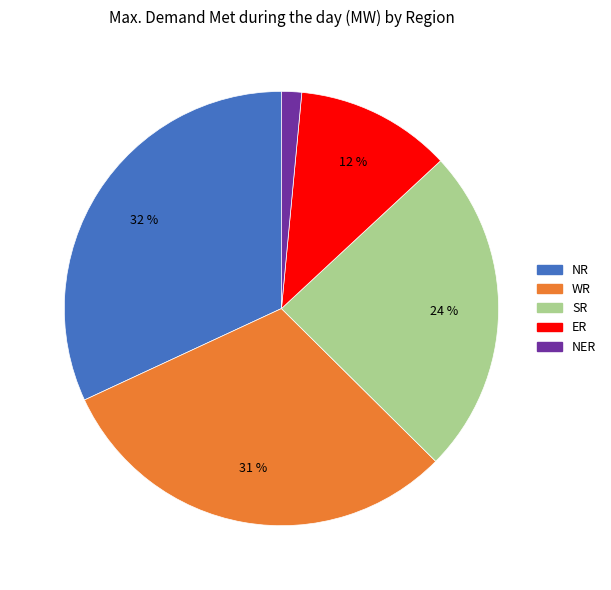

Is there any slice that represents more than half of the pie?

No